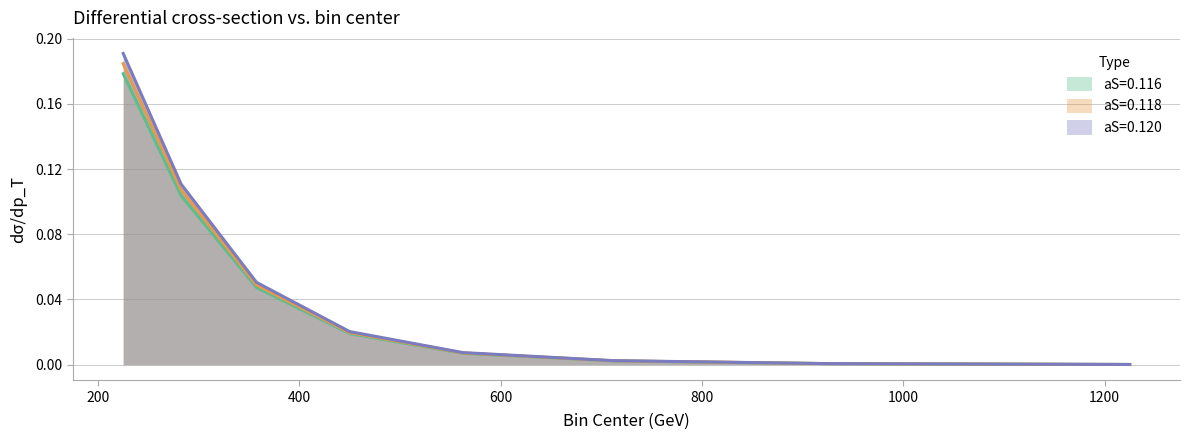

Which category has the lowest value in the aS=0.120 series?

1225.0